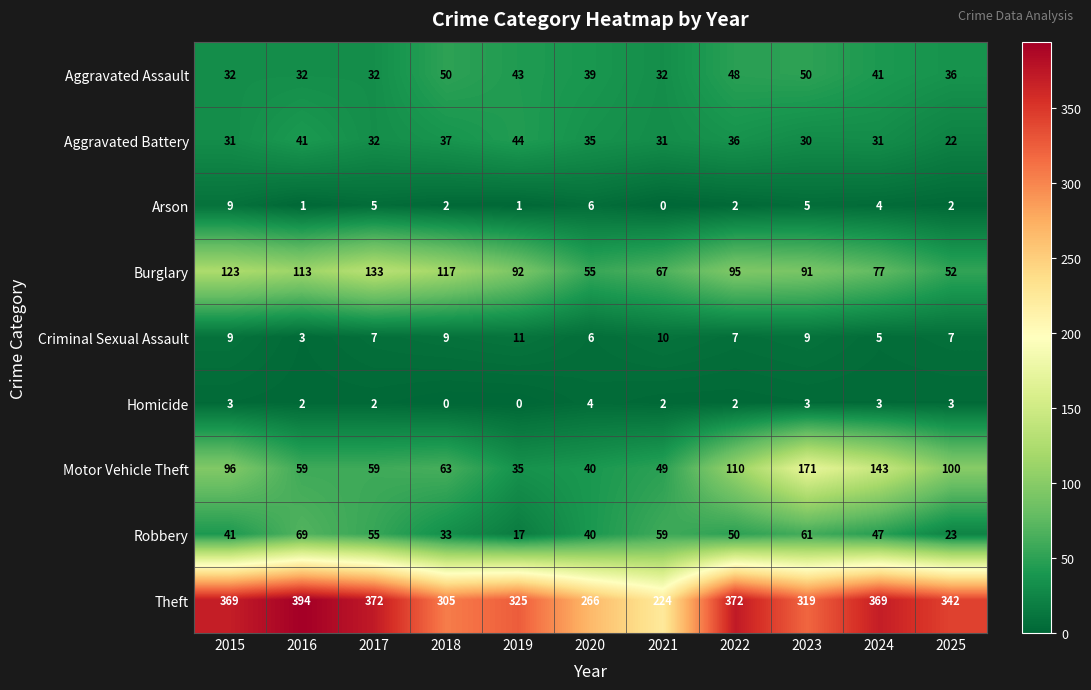

What is the total value across all series at 2020?

491